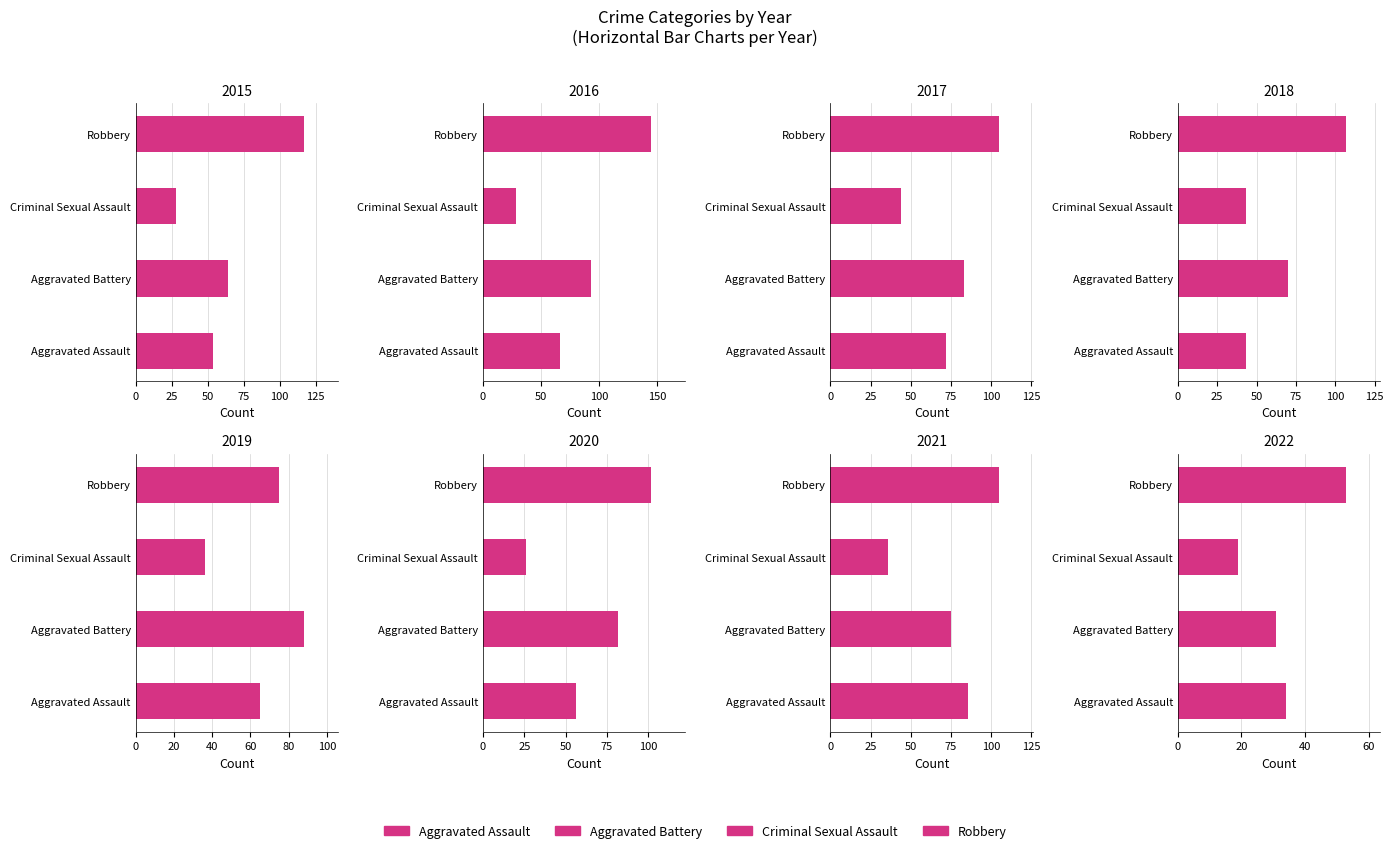

What are all the series names shown in the legend?

Aggravated Assault, Aggravated Battery, Criminal Sexual Assault, Robbery